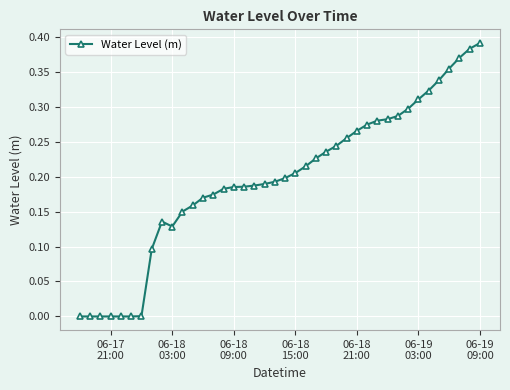

True or false: the data has more than 0 interior local peaks.

True